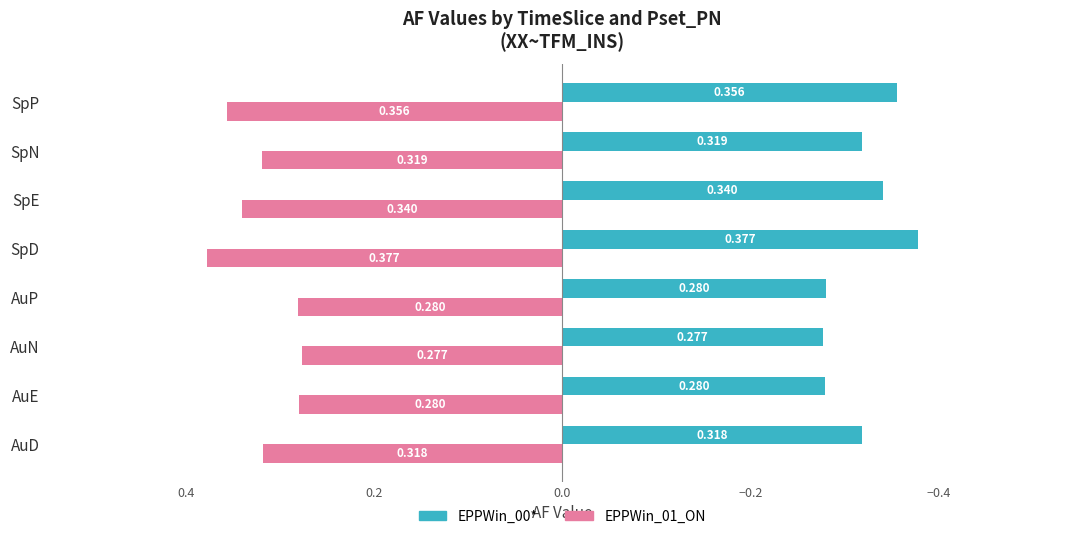

What is the difference between the second highest and second lowest values in the EPPWin_01_ON series?

0.1